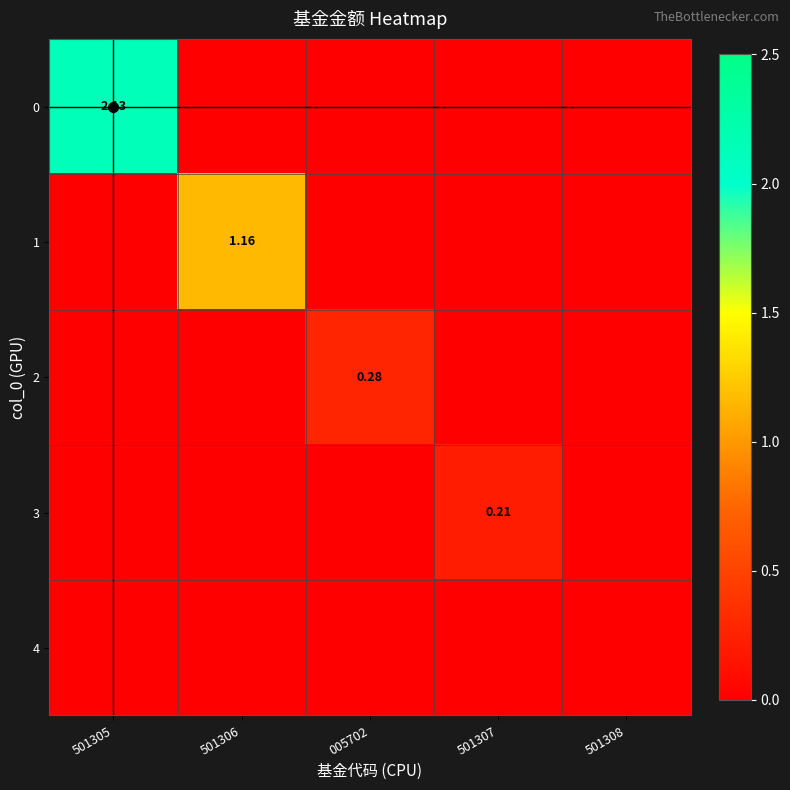

Rank the series at 501306 from highest to lowest value.

1, 0, 2, 3, 4